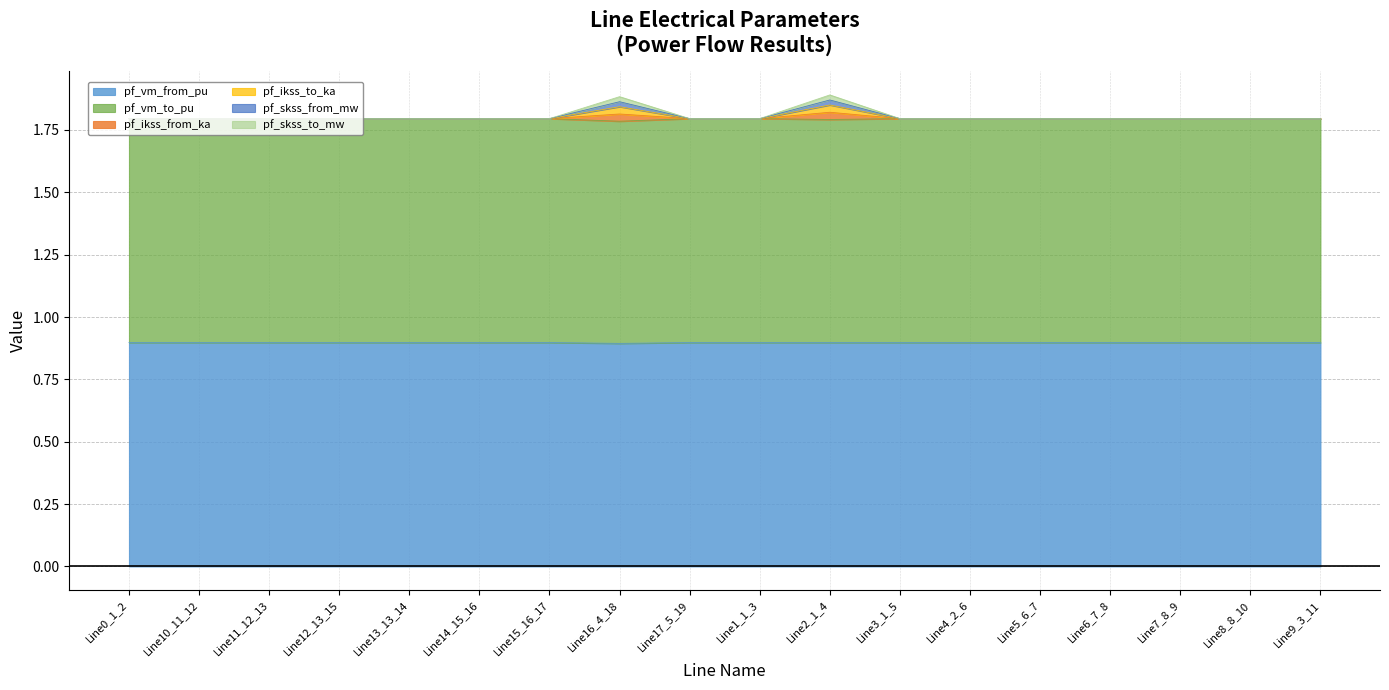

At Line16_4_18, list the series in order from smallest to largest.

pf_vm_from_pu, pf_vm_to_pu, pf_skss_to_mw, pf_skss_from_mw, pf_ikss_to_ka, pf_ikss_from_ka